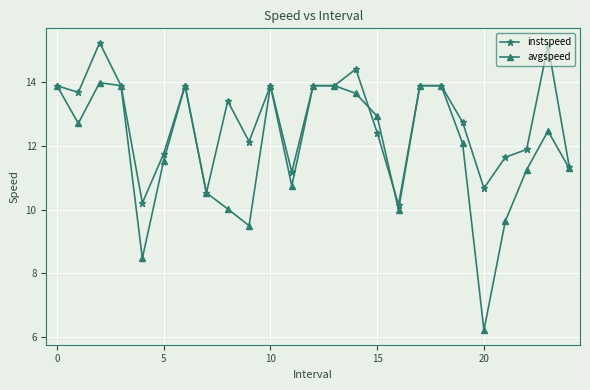

What is the value of the instspeed point at the 11th from the left?

13.9